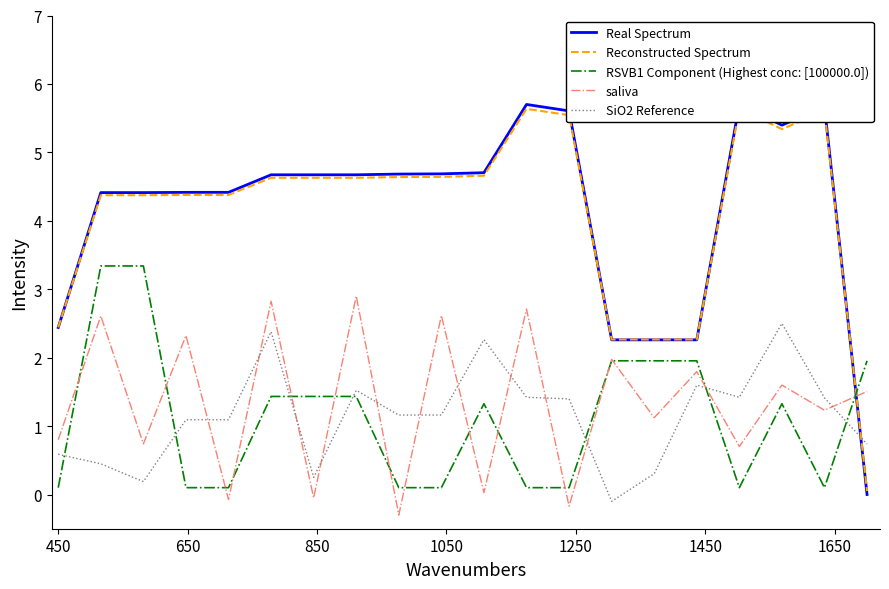

What are all the series names shown in the legend?

Real Spectrum, Reconstructed Spectrum, RSVB1 Component (Highest conc: [100000.0]), saliva, SiO2 Reference